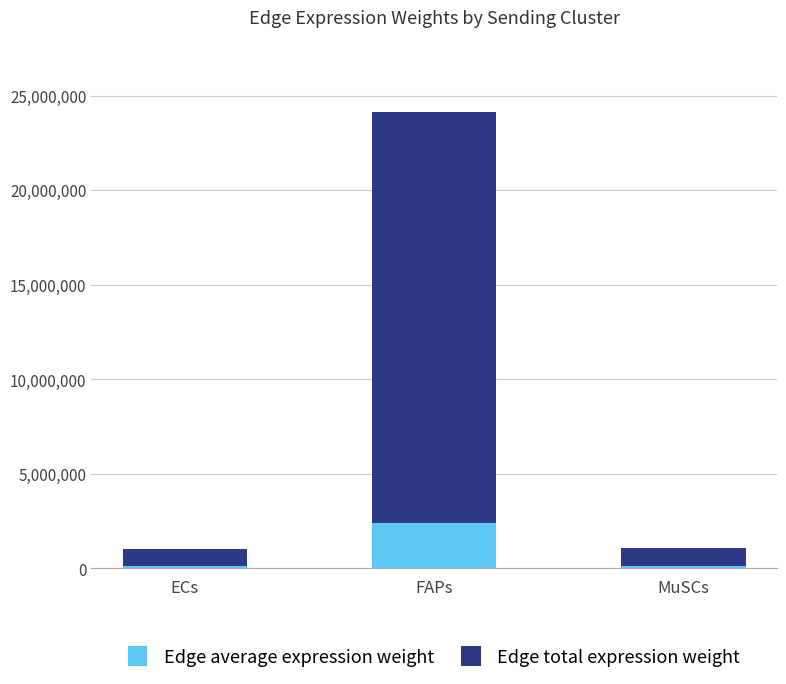

Is it true that Edge average expression weight equals 2411312.4 at FAPs?

True